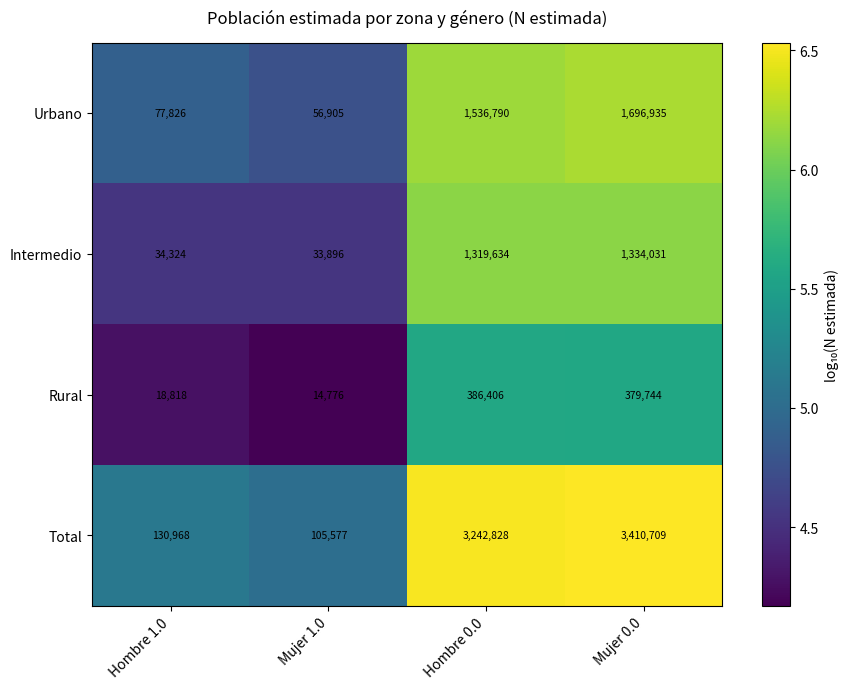

Rank the series at Hombre 0.0 from lowest to highest value.

Rural, Intermedio, Urbano, Total